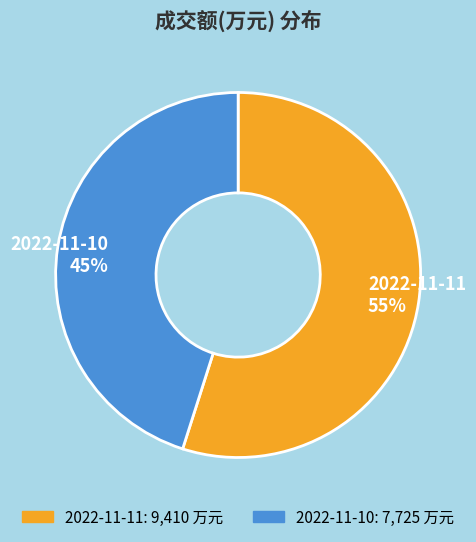

Is there any slice that represents more than half of the pie?

Yes